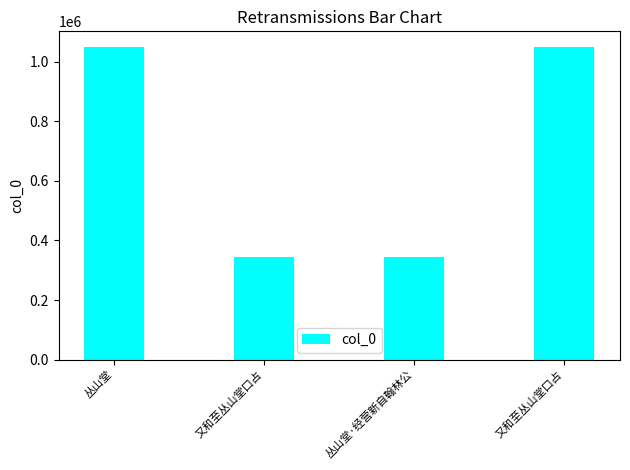

The chart shows a value of 1048783 at 丛山堂. True or false?

True